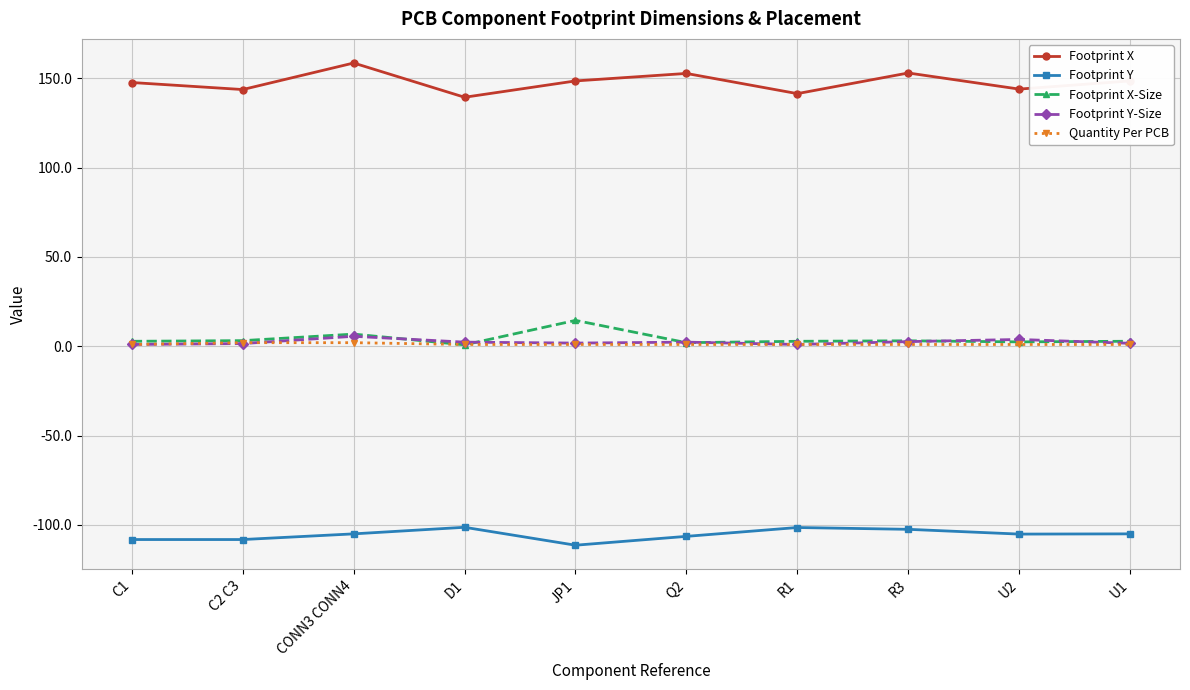

The value of Footprint Y at U1 is -105.0. True or false?

True